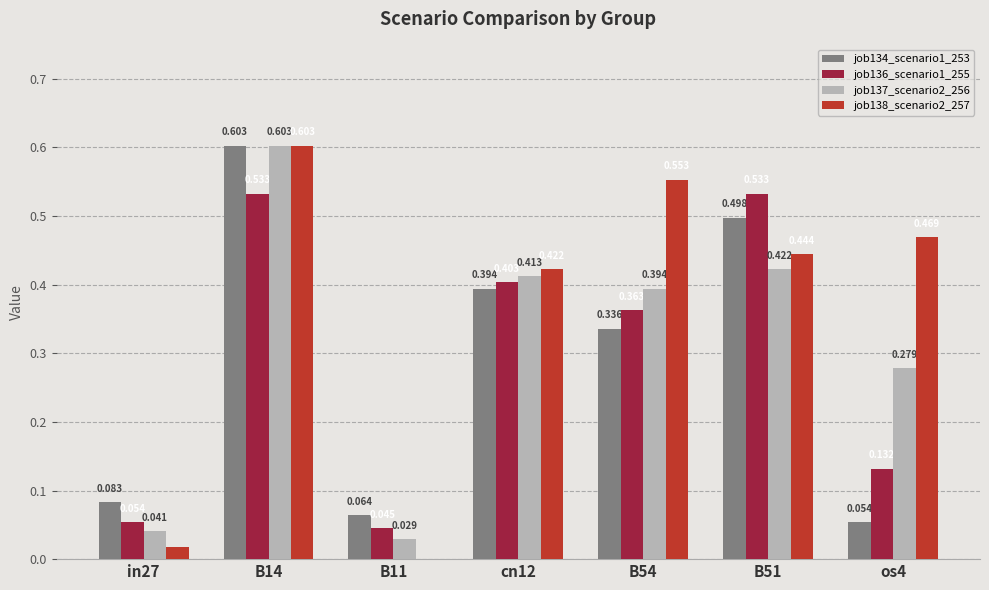

The job134_scenario1_253 series shows 0.5 at B51. True or false?

True